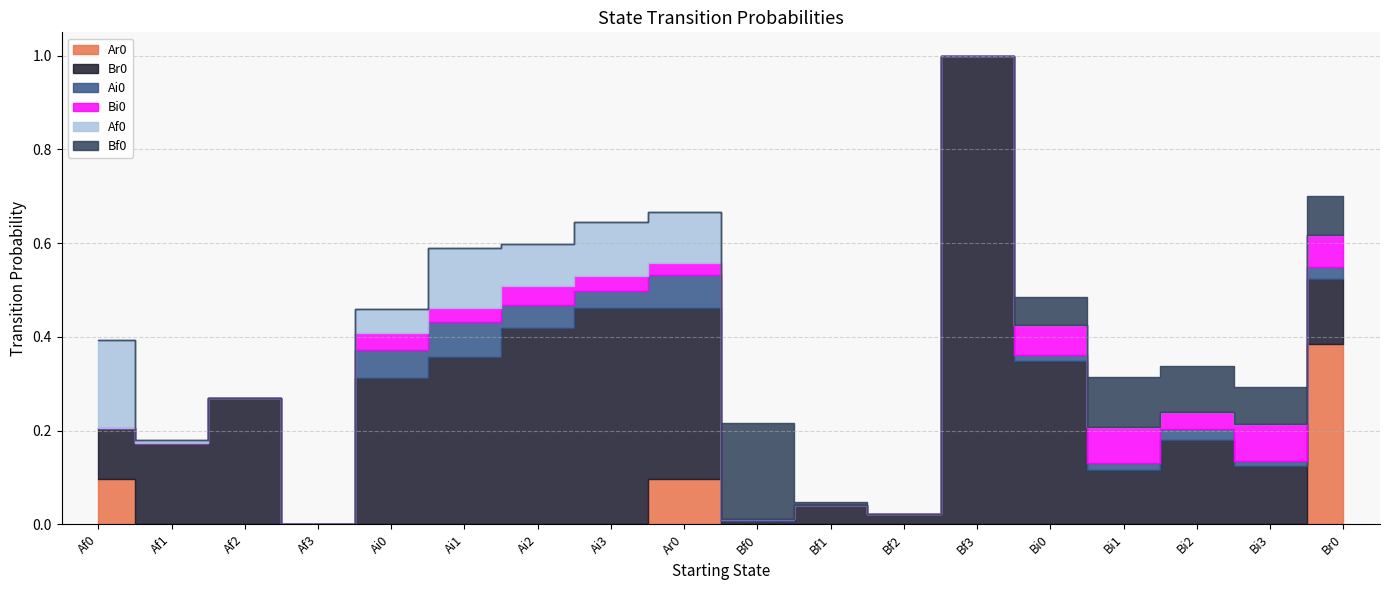

How many values in the Ai0 series exceed 0?

11